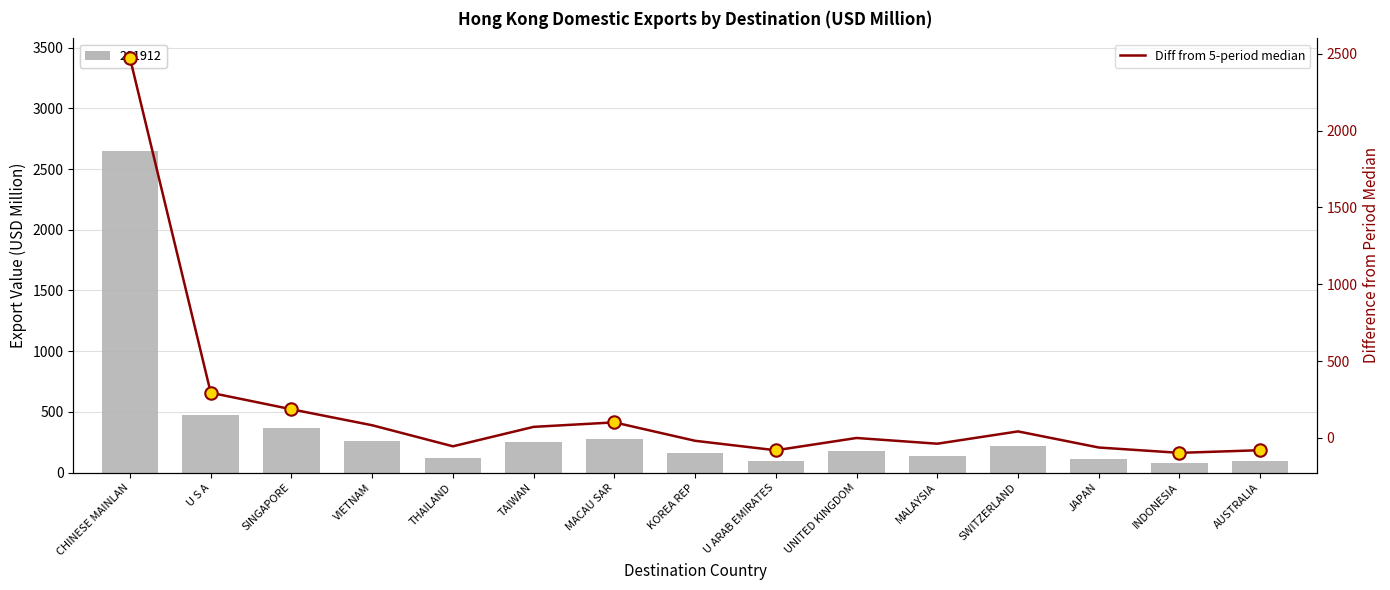

Approximately how many times larger is the value at VIETNAM compared to MACAU SAR?

0.8